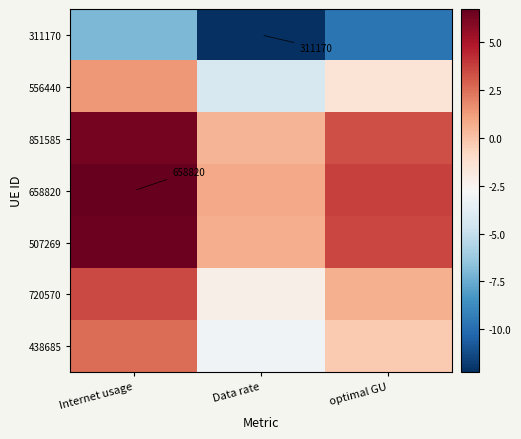

At how many categories does at least one series exceed -8?

3